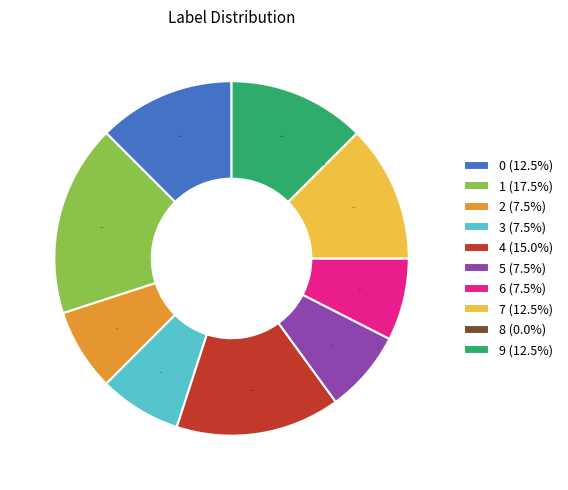

Which slice is the smallest?

8